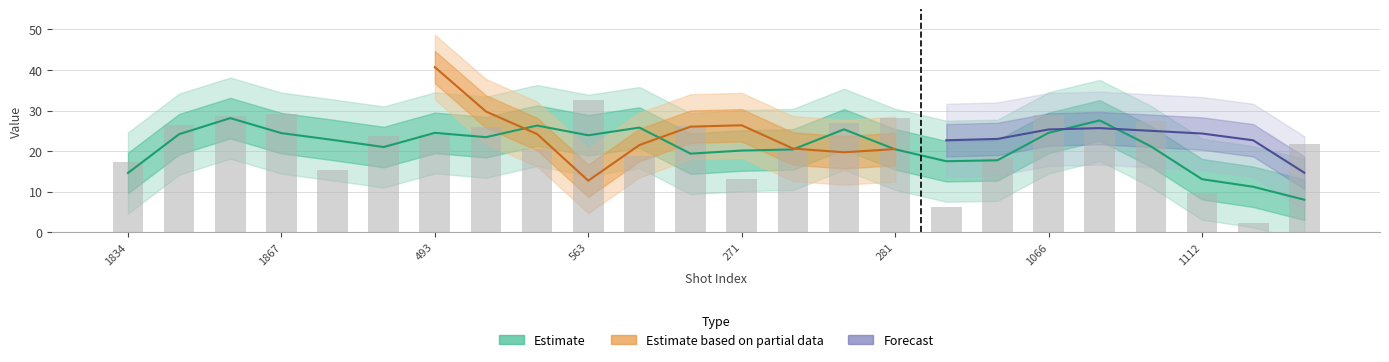

What is the spread (max minus min) of values at 527?

9.3